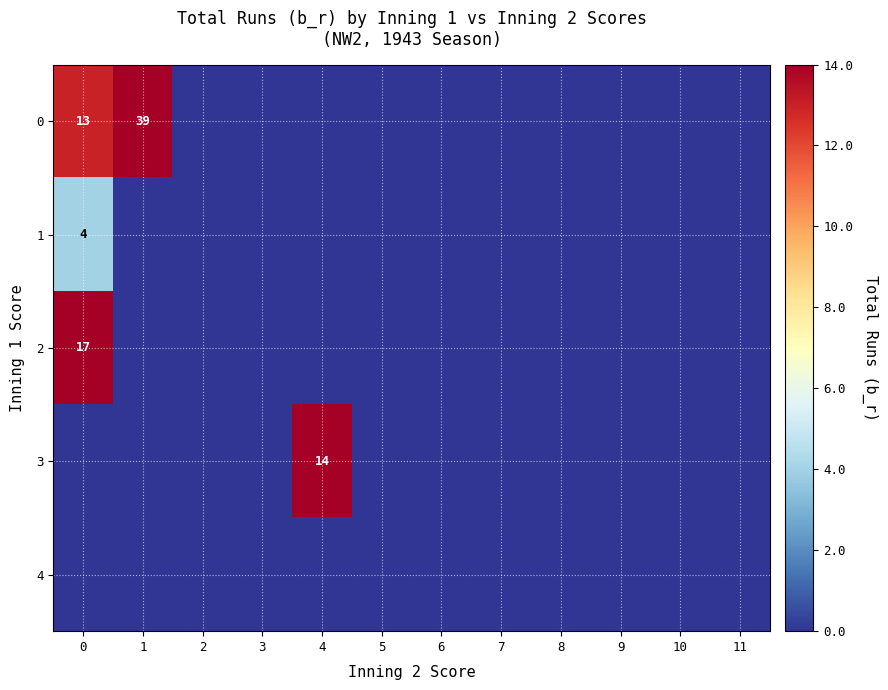

The value of 3 at 4 is 14. True or false?

True